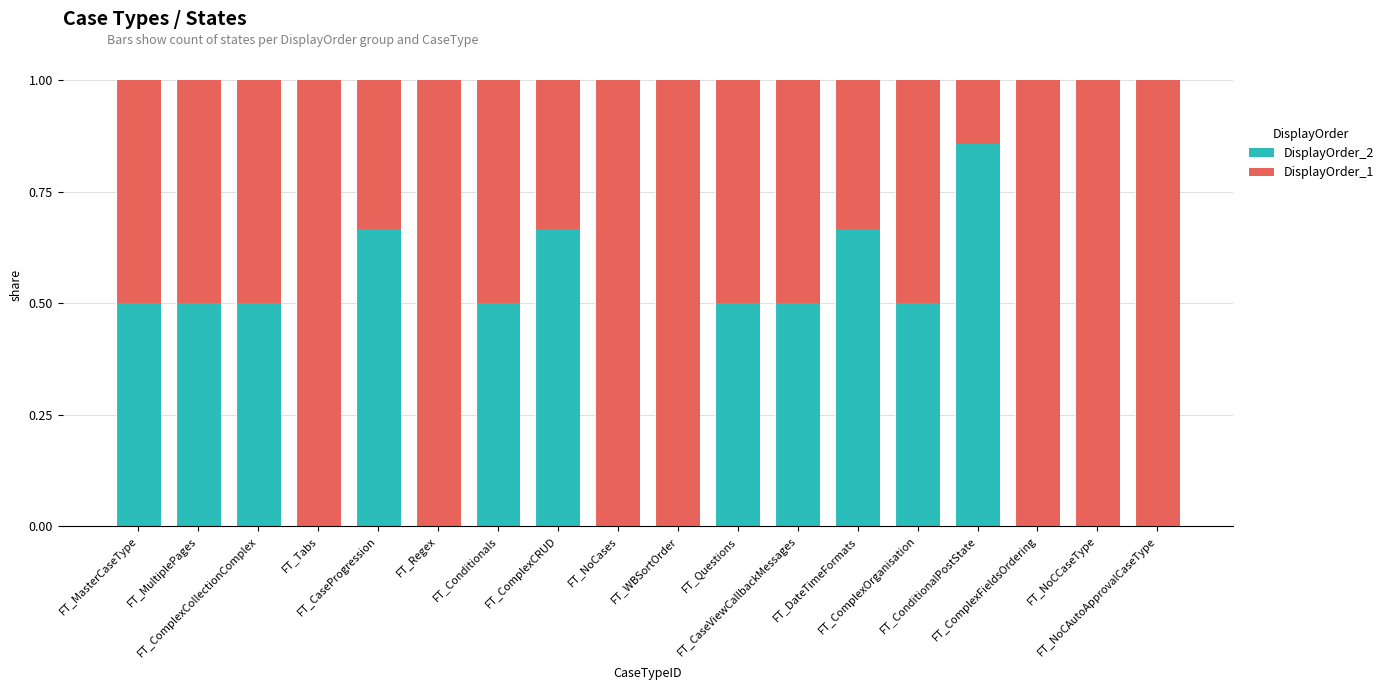

What is the sum of all DisplayOrder_2 values?

6.4